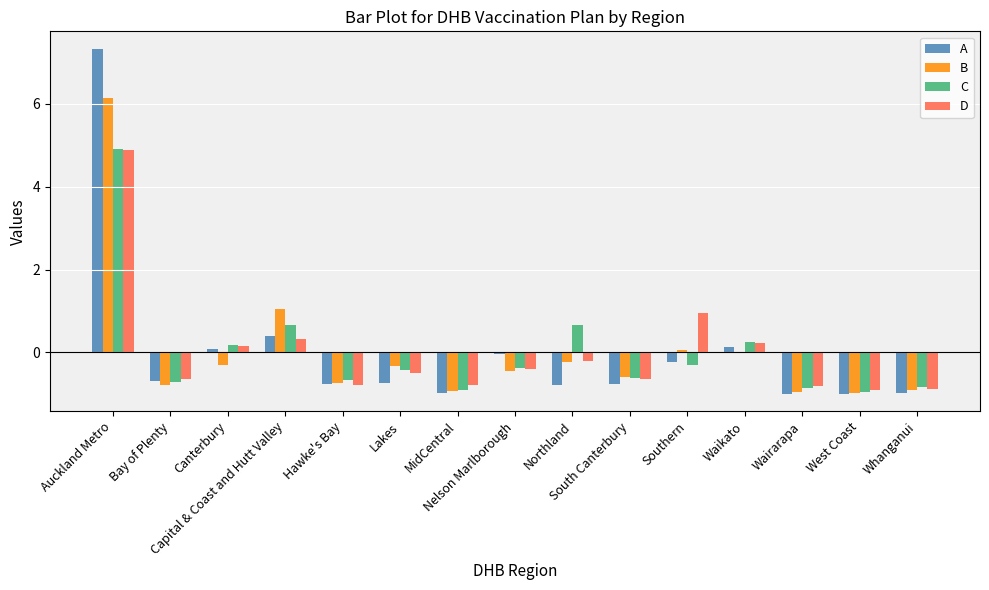

At which label does C first exceed 0?

Auckland Metro